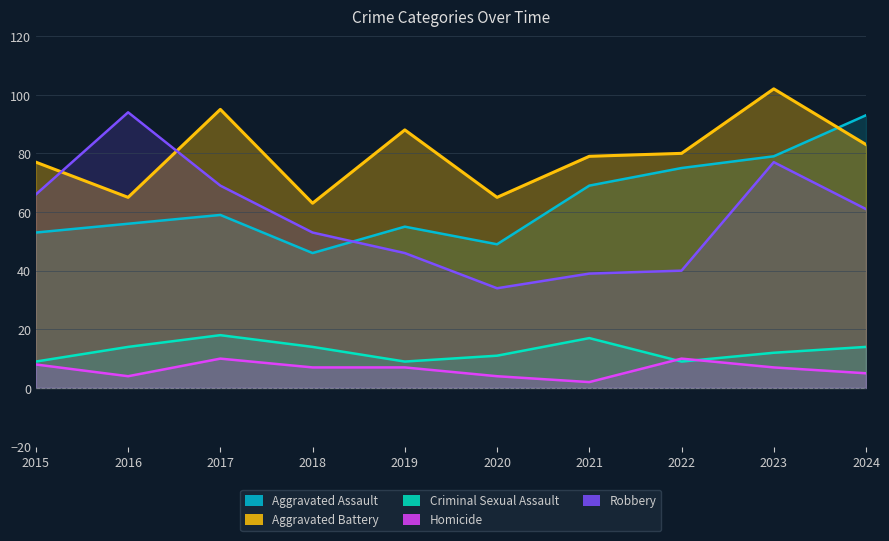

How many categories are shown in the chart?

10